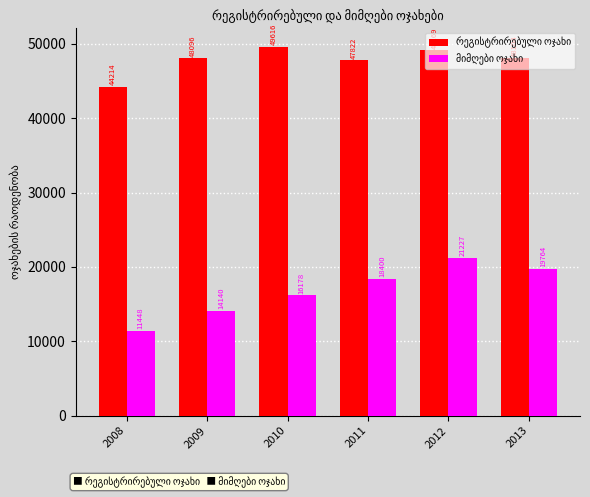

What is the total value across all series at 2013?

67868